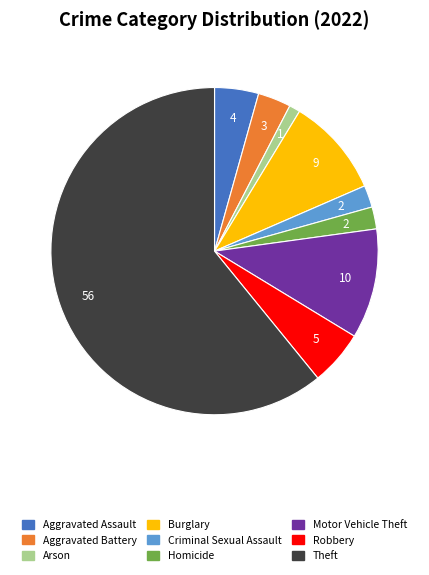

What is the majority slice?

Theft